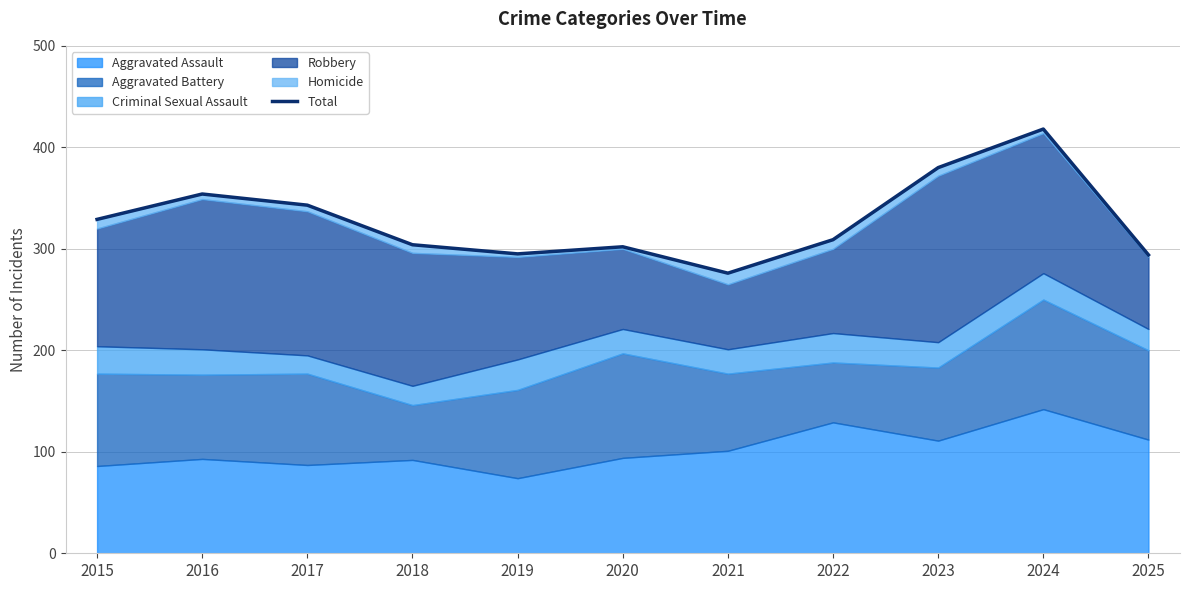

How many points are lower than both their immediate neighbors (excluding endpoints)?

2